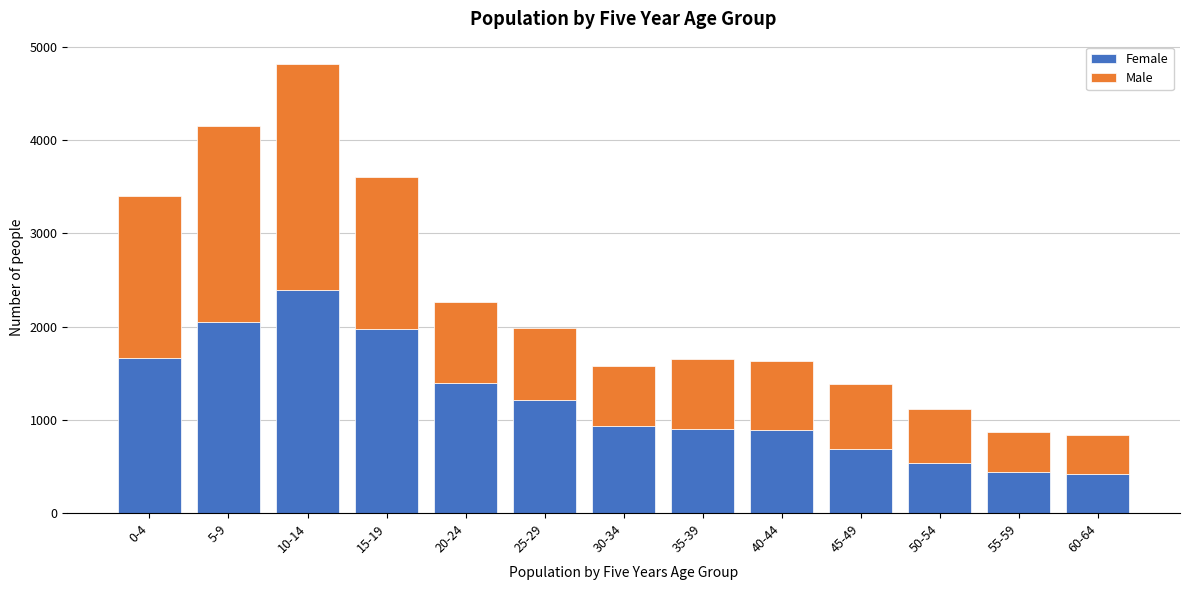

What is the highest value of the Female series?

2387